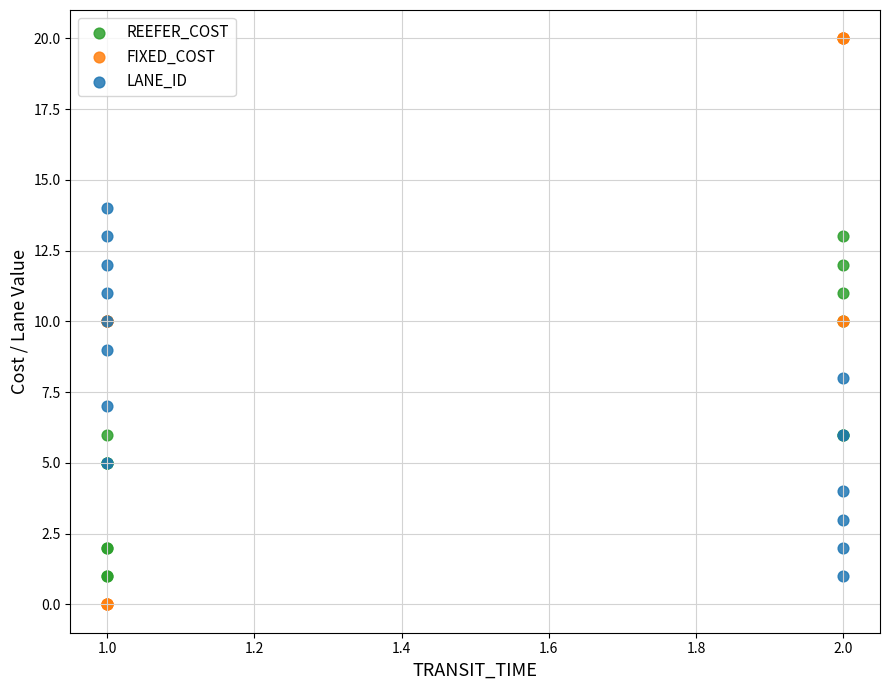

Which series contains the highest Y value?

FIXED_COST